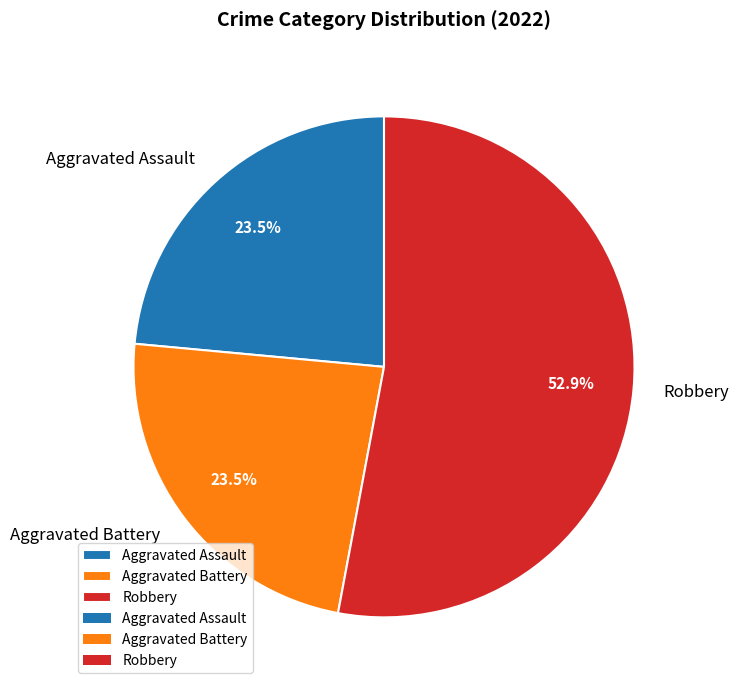

True or false: Robbery accounts for 53% of the total.

True